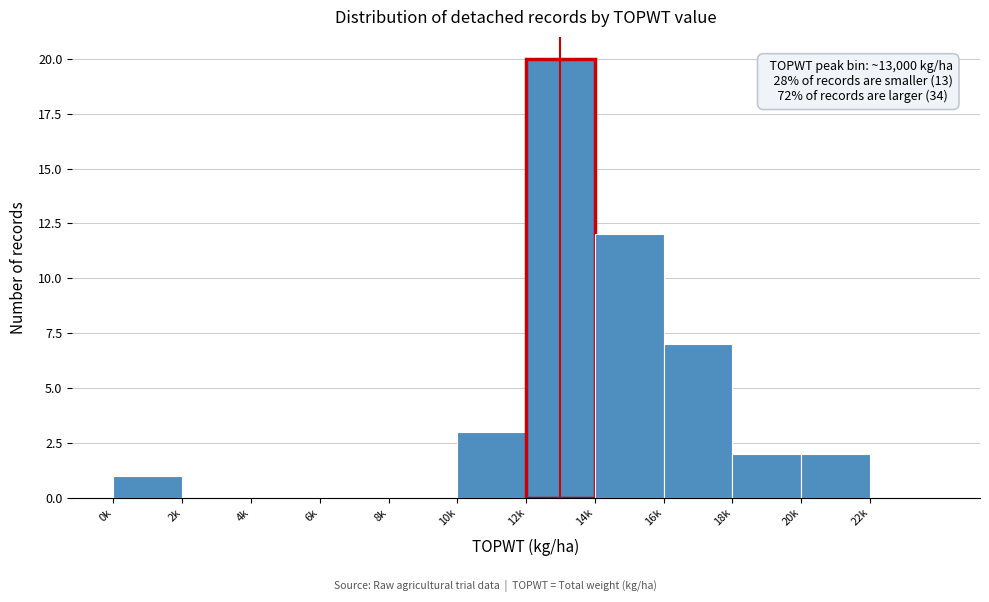

Reading left to right, extract all data points from this chart.

0k=1	2k=0	4k=0	6k=0	8k=0	10k=3	12k=20	14k=12	16k=7	18k=2	20k=2	22k=0